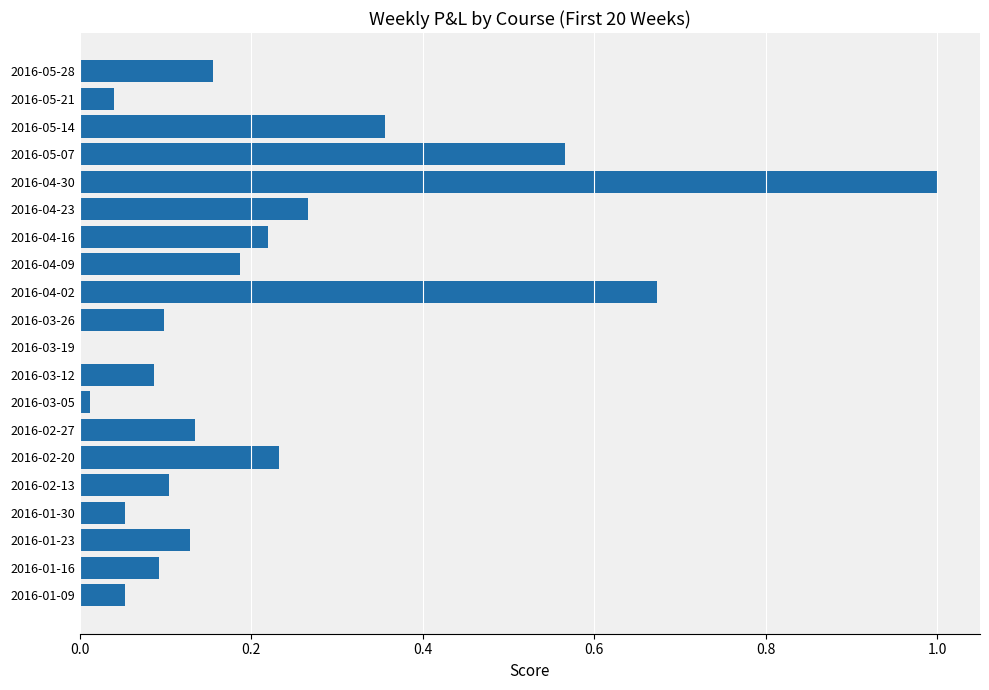

Between 2016-04-30 and 2016-01-30, which is larger?

2016-04-30